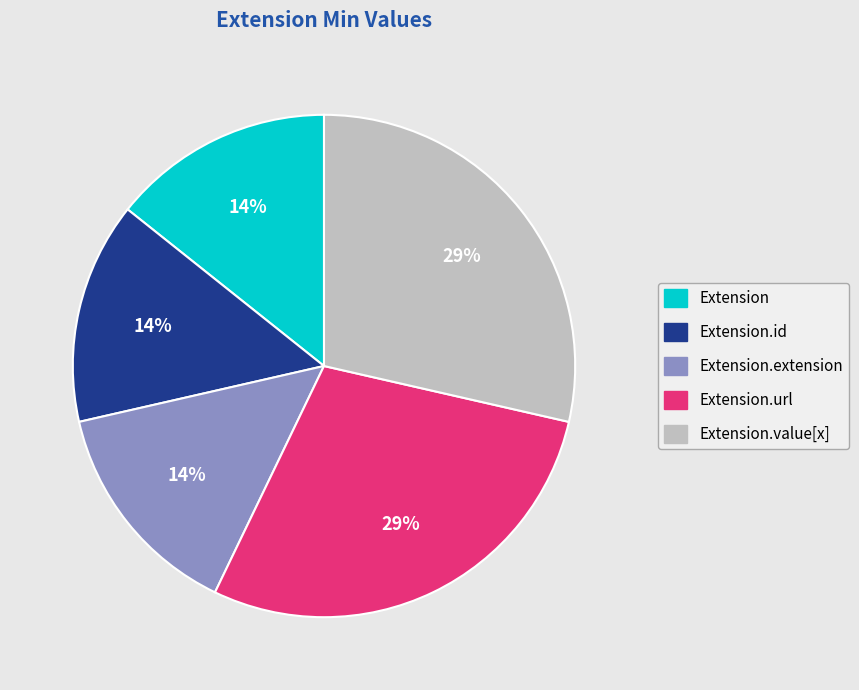

How many slices are in this pie chart?

5